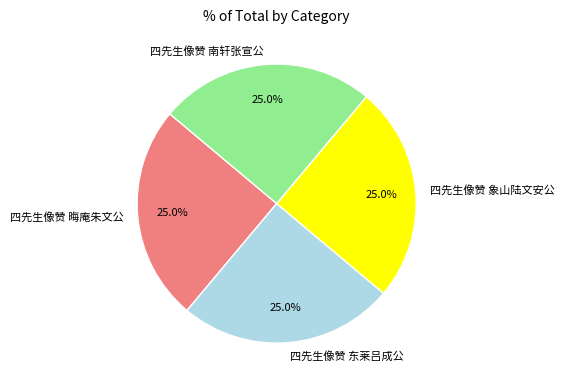

What percentage is the 四先生像赞 东莱吕成公 slice, to the nearest percent?

25%